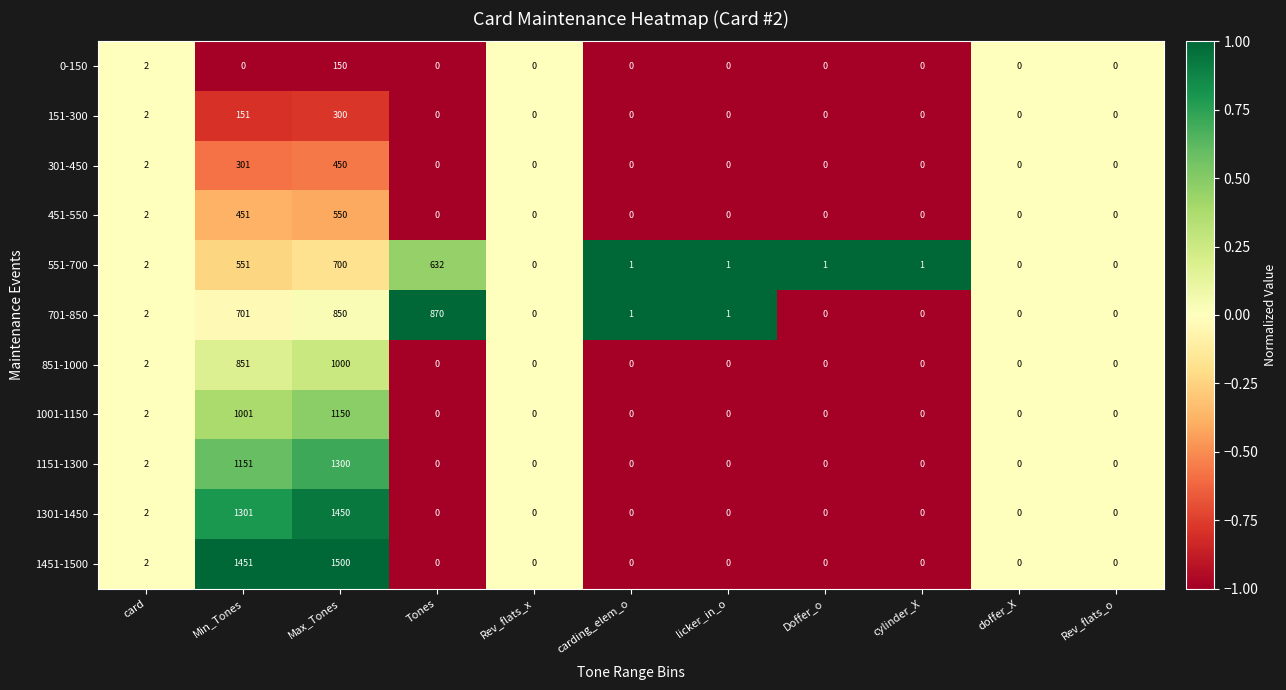

The 701-850 series shows -556 at Doffer_o. True or false?

False